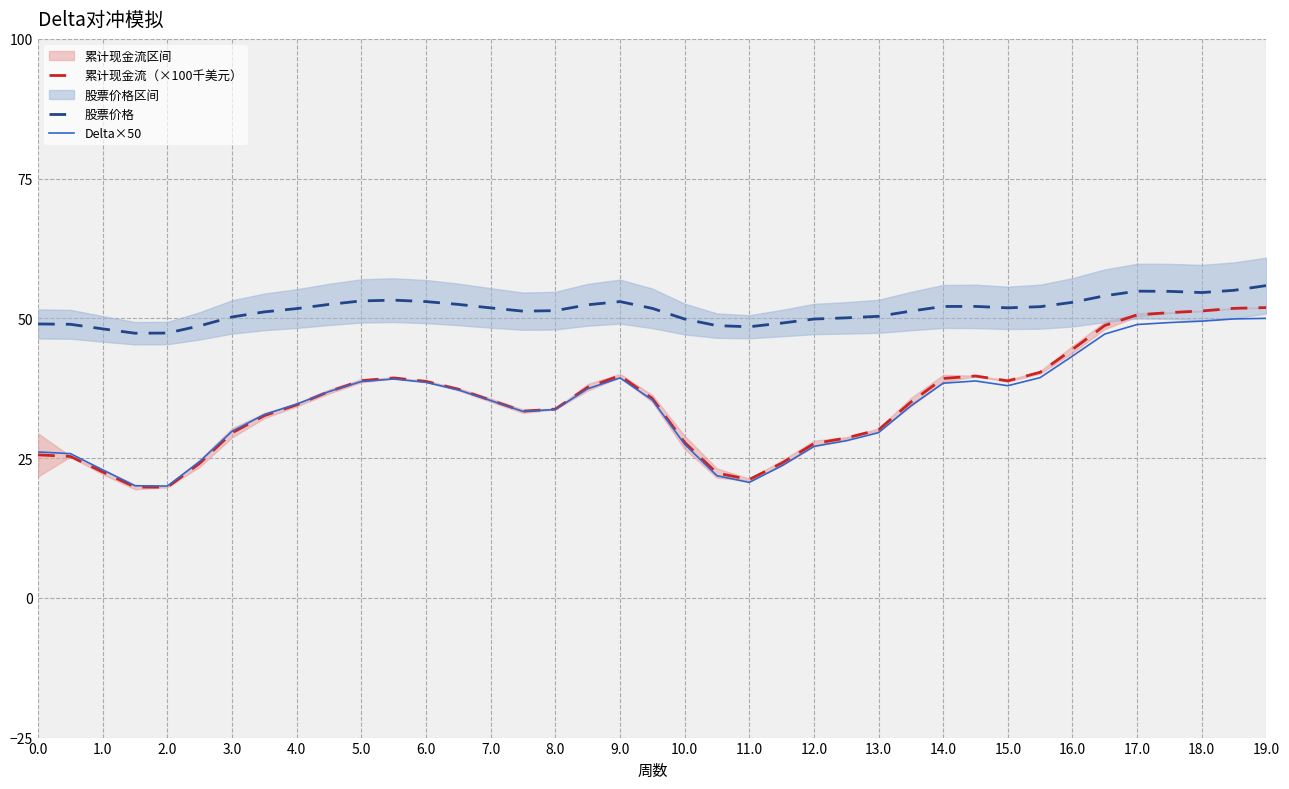

True or false: 累计现金流（×100千美元） and 股票价格 cross at least once.

False